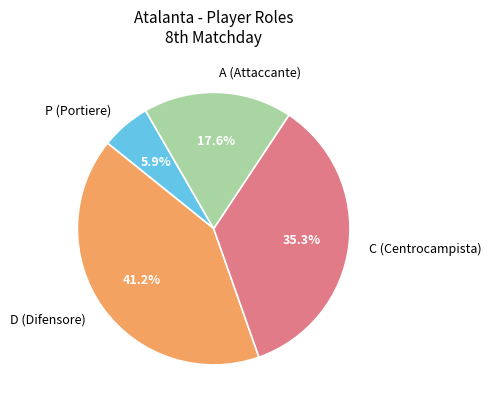

Approximately how many times larger is the value at D (Difensore) compared to A (Attaccante)?

2.3